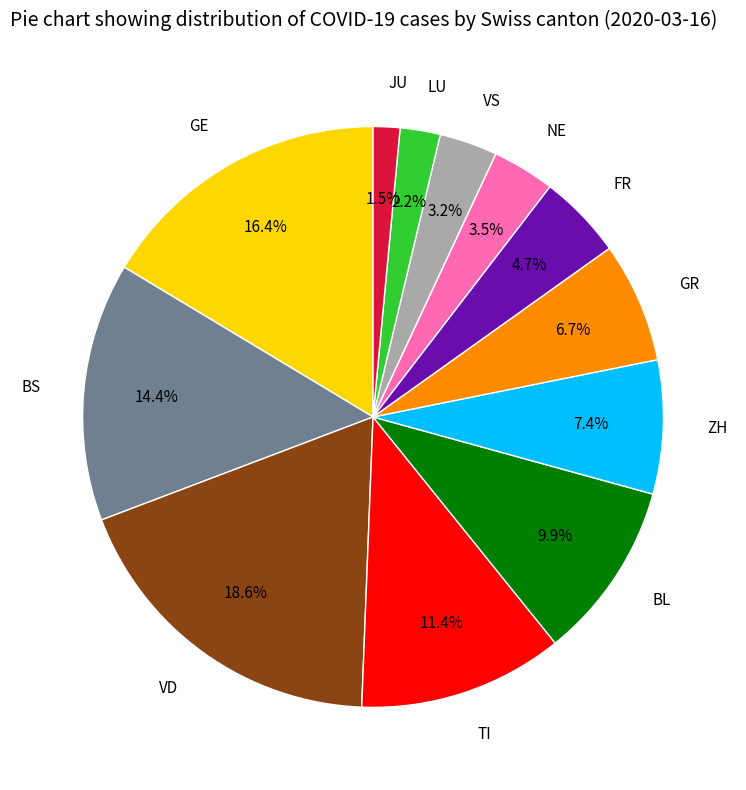

What percentage do TI and NE together represent?

14.9%